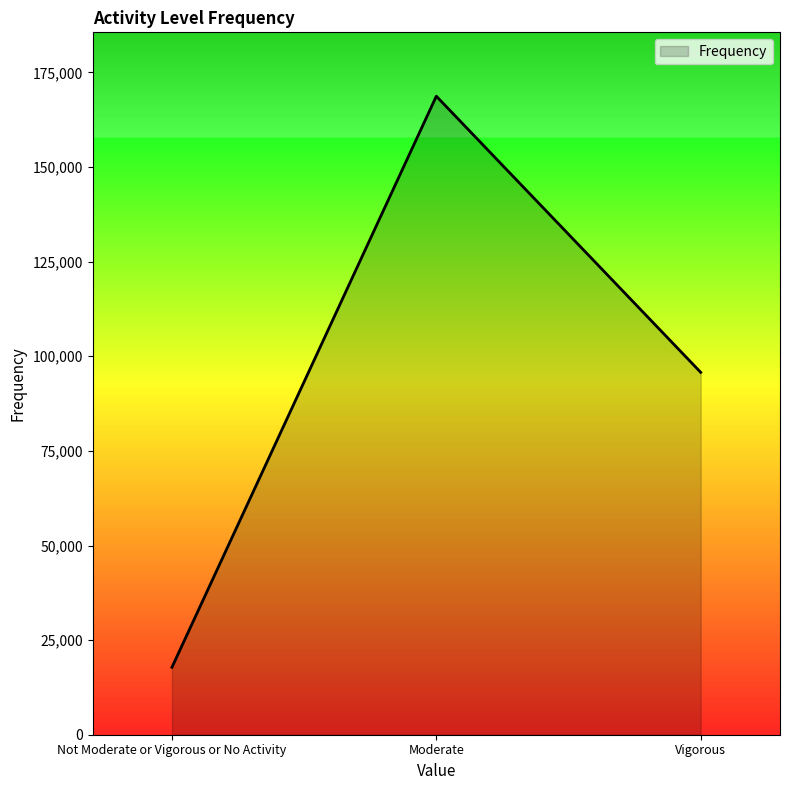

Rank the categories by value from highest to lowest.

Moderate, Vigorous, Not Moderate or Vigorous or No Activity